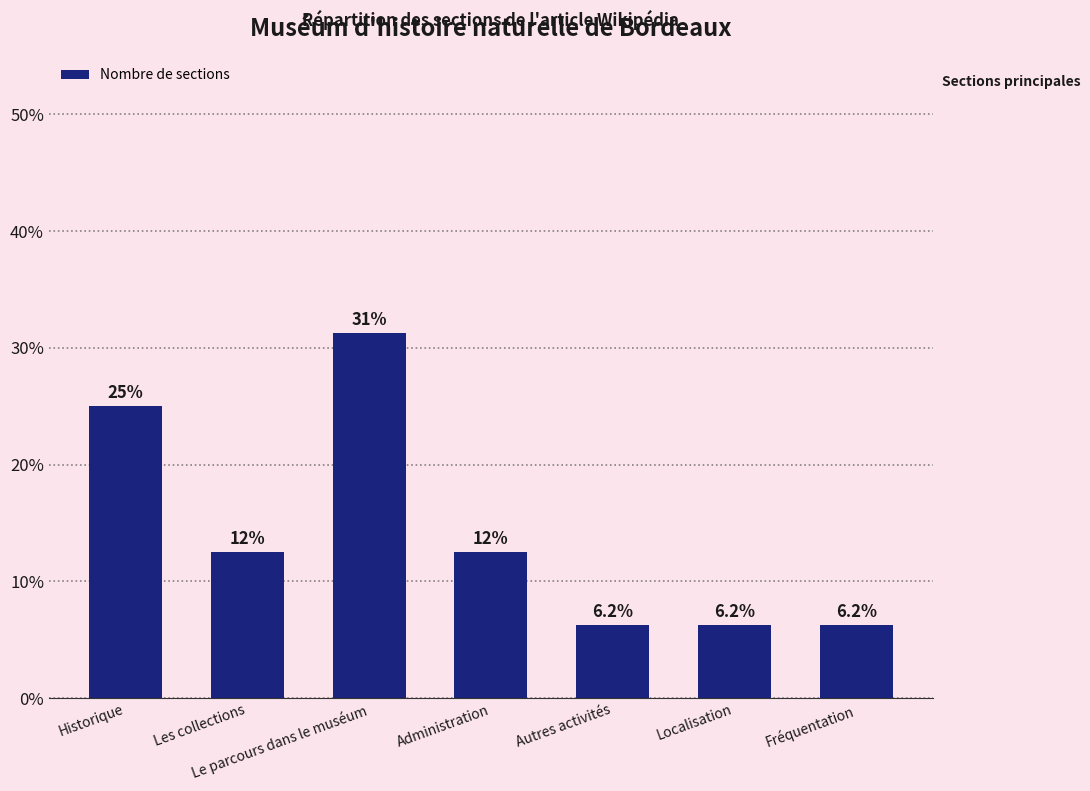

Where does the data first go above 12?

Historique